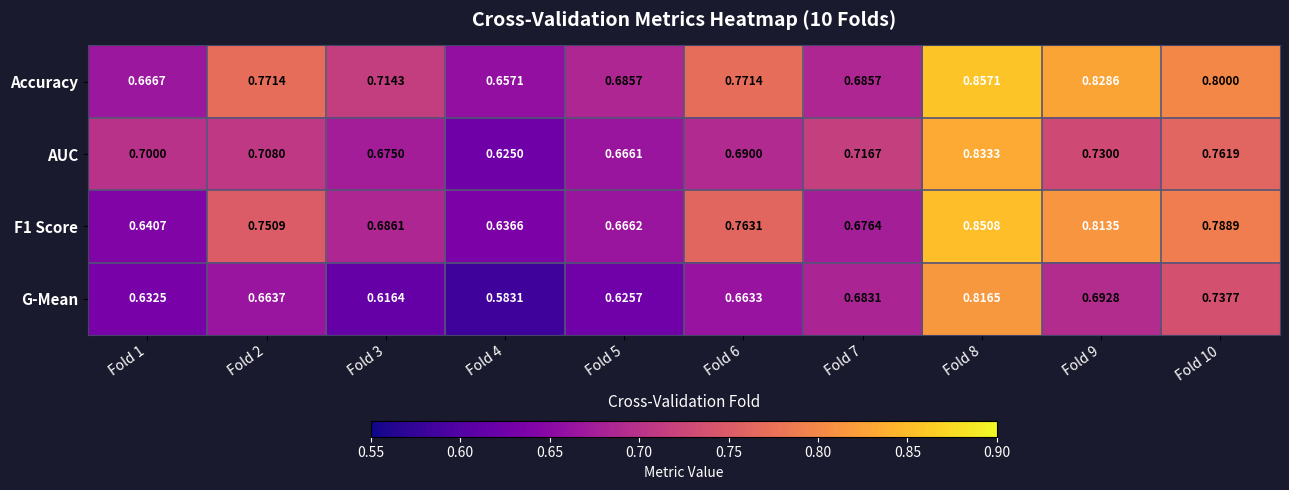

Rank the series by their average value, from lowest to highest.

G-Mean, AUC, F1 Score, Accuracy